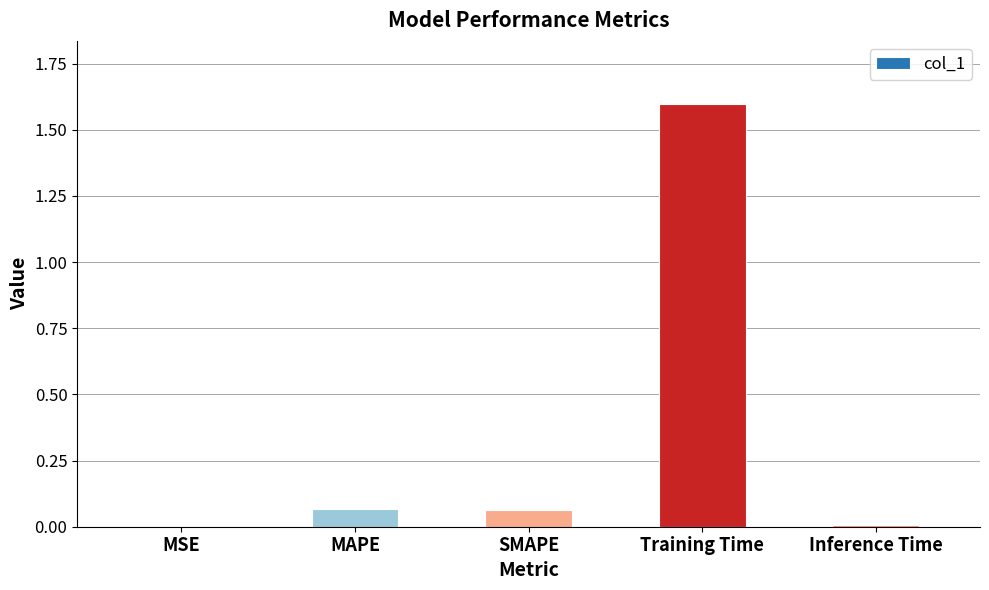

What is the sum of all values?

1.7